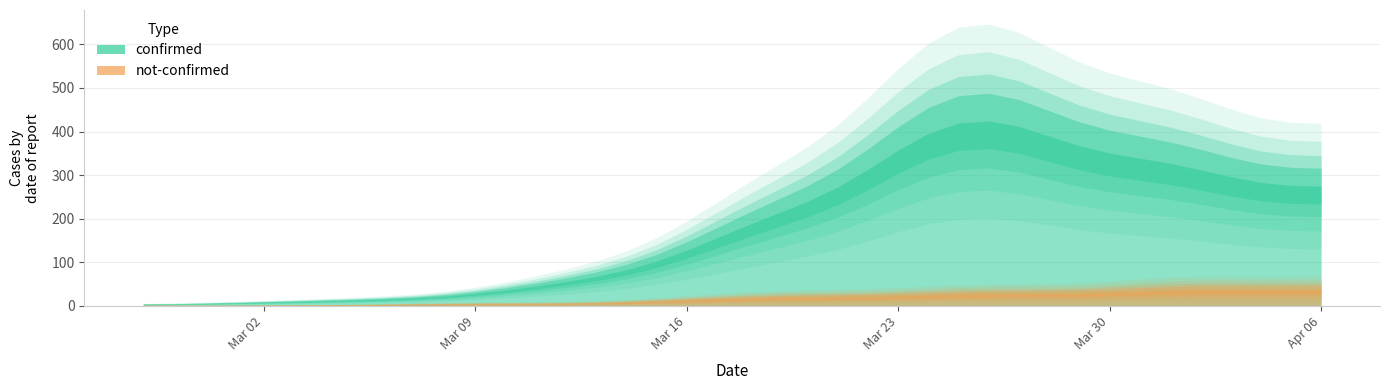

Reading left to right, extract all data points from this chart.

confirmed: 2	4	1	7	10	8	10	11	21	7	18	27	28	44	54	76	61	69	142	145	177	261	240	204	236	454	428	442	444	562	303	258	442	310	316	350	340	187	230	328
not-confirmed: 2	0	0	1	1	0	3	1	1	3	5	5	4	5	4	4	3	8	19	12	14	24	25	13	18	23	25	22	32	34	23	17	29	39	36	37	50	24	21	51